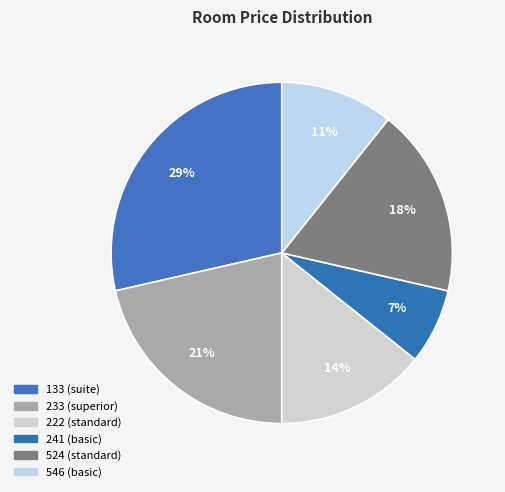

Which slice is the smallest?

241 (basic)